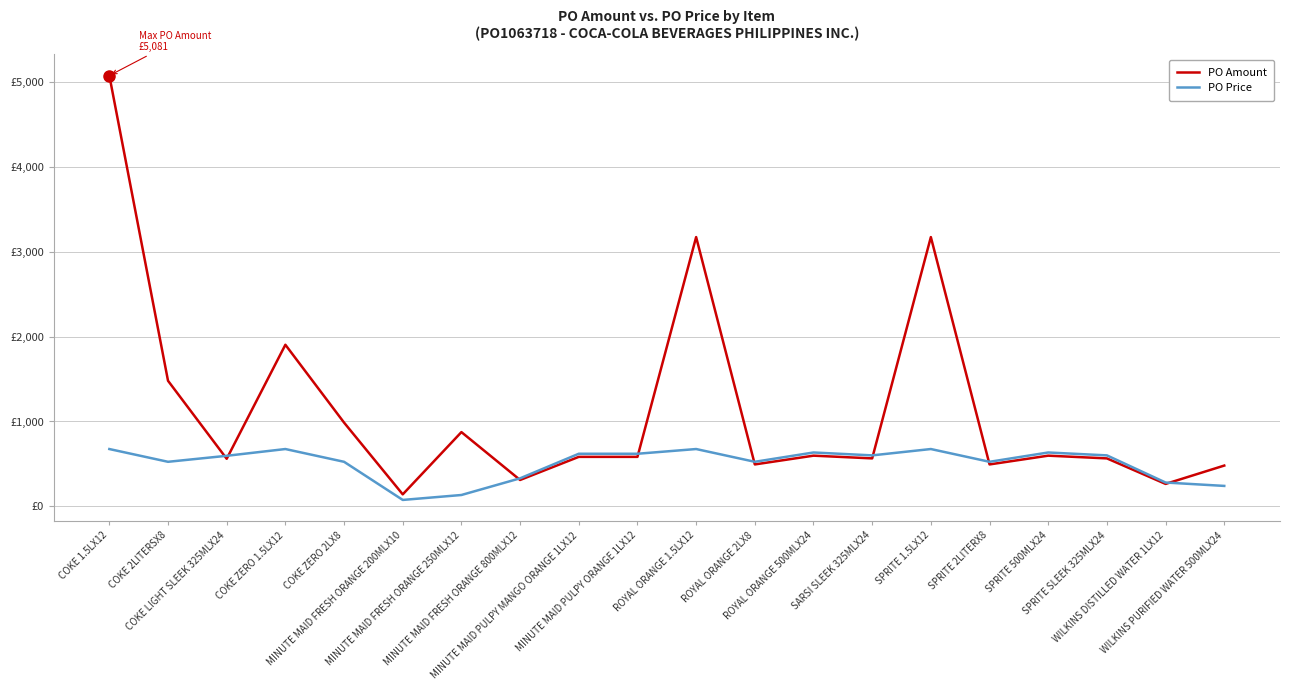

What is the difference between the second highest and second lowest values in the PO Amount series?

2912.0